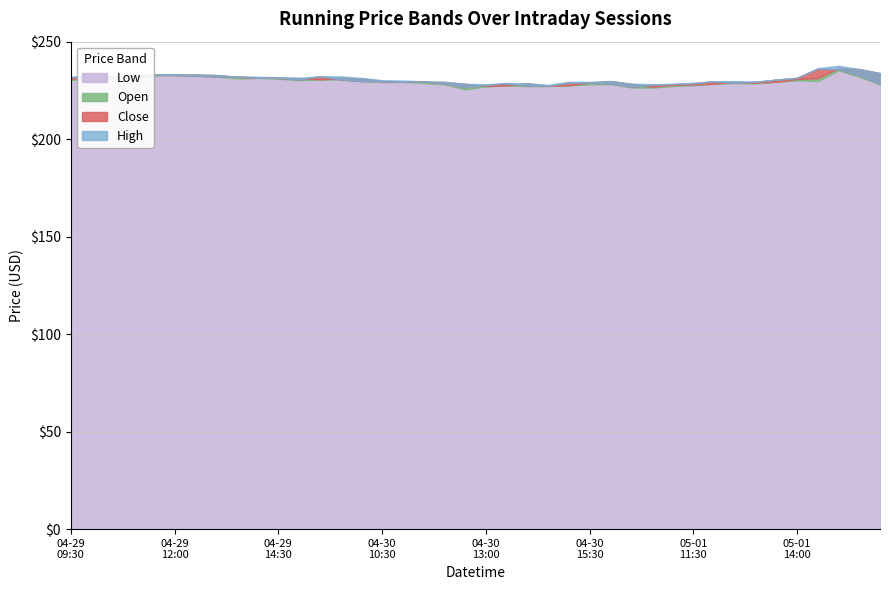

Reading left to right, list all the values displayed in this chart.

Low: 2024-04-29 09:30=230.4	2024-04-29 10:00=231.0	2024-04-29 10:30=231.2	2024-04-29 11:00=231.9	2024-04-29 11:30=232.7	2024-04-29 12:00=232.9	2024-04-29 12:30=232.5	2024-04-29 13:00=232.1	2024-04-29 13:30=231.2	2024-04-29 14:00=231.4	2024-04-29 14:30=231.0	2024-04-29 15:00=230.3	2024-04-29 15:30=230.6	2024-04-30 09:30=230.6	2024-04-30 10:00=229.8	2024-04-30 10:30=229.3	2024-04-30 11:00=229.3	2024-04-30 11:30=228.8	2024-04-30 12:00=228.2	2024-04-30 12:30=225.6	2024-04-30 13:00=227.1	2024-04-30 13:30=227.6	2024-04-30 14:00=227.2	2024-04-30 14:30=227.2	2024-04-30 15:00=227.6	2024-04-30 15:30=228.1	2024-05-01 09:30=228.2	2024-05-01 10:00=226.6	2024-05-01 10:30=226.4	2024-05-01 11:00=227.2	2024-05-01 11:30=227.7	2024-05-01 12:00=228.5	2024-05-01 12:30=228.8	2024-05-01 13:00=228.7	2024-05-01 13:30=229.5	2024-05-01 14:00=230.2	2024-05-01 14:30=229.9	2024-05-01 15:00=235.3	2024-05-01 15:30=232.1	2024-05-02 09:30=228.0
Open: 2024-04-29 09:30=230.9	2024-04-29 10:00=231.7	2024-04-29 10:30=231.9	2024-04-29 11:00=232.0	2024-04-29 11:30=232.9	2024-04-29 12:00=233.1	2024-04-29 12:30=233.1	2024-04-29 13:00=232.8	2024-04-29 13:30=232.0	2024-04-29 14:00=231.8	2024-04-29 14:30=231.4	2024-04-29 15:00=231.3	2024-04-29 15:30=230.7	2024-04-30 09:30=231.3	2024-04-30 10:00=231.2	2024-04-30 10:30=229.7	2024-04-30 11:00=229.6	2024-04-30 11:30=229.4	2024-04-30 12:00=229.3	2024-04-30 12:30=228.3	2024-04-30 13:00=227.3	2024-04-30 13:30=227.6	2024-04-30 14:00=228.7	2024-04-30 14:30=227.3	2024-04-30 15:00=227.7	2024-04-30 15:30=229.0	2024-05-01 09:30=229.8	2024-05-01 10:00=228.4	2024-05-01 10:30=226.9	2024-05-01 11:00=227.8	2024-05-01 11:30=228.0	2024-05-01 12:00=228.5	2024-05-01 12:30=229.5	2024-05-01 13:00=229.0	2024-05-01 13:30=229.5	2024-05-01 14:00=230.8	2024-05-01 14:30=231.3	2024-05-01 15:00=236.3	2024-05-01 15:30=235.9	2024-05-02 09:30=233.8
Close: 2024-04-29 09:30=231.7	2024-04-29 10:00=231.9	2024-04-29 10:30=231.9	2024-04-29 11:00=232.9	2024-04-29 11:30=233.0	2024-04-29 12:00=232.9	2024-04-29 12:30=232.7	2024-04-29 13:00=232.1	2024-04-29 13:30=232.0	2024-04-29 14:00=231.5	2024-04-29 14:30=231.4	2024-04-29 15:00=230.7	2024-04-29 15:30=232.3	2024-04-30 09:30=230.6	2024-04-30 10:00=229.8	2024-04-30 10:30=229.7	2024-04-30 11:00=229.4	2024-04-30 11:30=229.7	2024-04-30 12:00=228.6	2024-04-30 12:30=226.7	2024-04-30 13:00=227.8	2024-04-30 13:30=228.7	2024-04-30 14:00=227.5	2024-04-30 14:30=227.4	2024-04-30 15:00=228.9	2024-04-30 15:30=229.0	2024-05-01 09:30=228.6	2024-05-01 10:00=226.9	2024-05-01 10:30=227.8	2024-05-01 11:00=228.2	2024-05-01 11:30=228.7	2024-05-01 12:00=229.7	2024-05-01 12:30=229.0	2024-05-01 13:00=229.4	2024-05-01 13:30=230.5	2024-05-01 14:00=231.4	2024-05-01 14:30=236.2	2024-05-01 15:00=235.8	2024-05-01 15:30=232.7	2024-05-02 09:30=228.4
High: 2024-04-29 09:30=232.1	2024-04-29 10:00=232.7	2024-04-29 10:30=232.2	2024-04-29 11:00=233.3	2024-04-29 11:30=233.3	2024-04-29 12:00=233.2	2024-04-29 12:30=233.1	2024-04-29 13:00=232.8	2024-04-29 13:30=232.0	2024-04-29 14:00=231.9	2024-04-29 14:30=231.8	2024-04-29 15:00=231.4	2024-04-29 15:30=232.3	2024-04-30 09:30=232.2	2024-04-30 10:00=231.4	2024-04-30 10:30=230.2	2024-04-30 11:00=230.0	2024-04-30 11:30=229.7	2024-04-30 12:00=229.3	2024-04-30 12:30=228.3	2024-04-30 13:00=228.2	2024-04-30 13:30=228.7	2024-04-30 14:00=228.7	2024-04-30 14:30=227.8	2024-04-30 15:00=229.4	2024-04-30 15:30=229.3	2024-05-01 09:30=229.8	2024-05-01 10:00=228.4	2024-05-01 10:30=228.2	2024-05-01 11:00=228.4	2024-05-01 11:30=228.9	2024-05-01 12:00=229.7	2024-05-01 12:30=229.7	2024-05-01 13:00=229.5	2024-05-01 13:30=230.5	2024-05-01 14:00=231.4	2024-05-01 14:30=236.4	2024-05-01 15:00=237.6	2024-05-01 15:30=235.9	2024-05-02 09:30=233.8